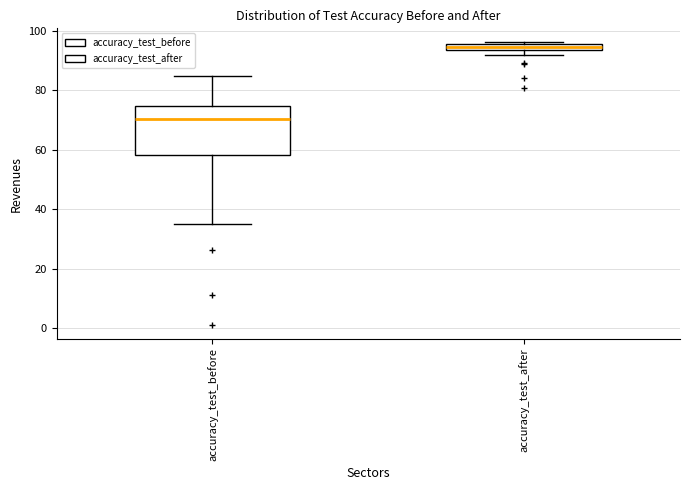

Which box is the tallest, from its lower edge to its upper edge?

accuracy_test_before